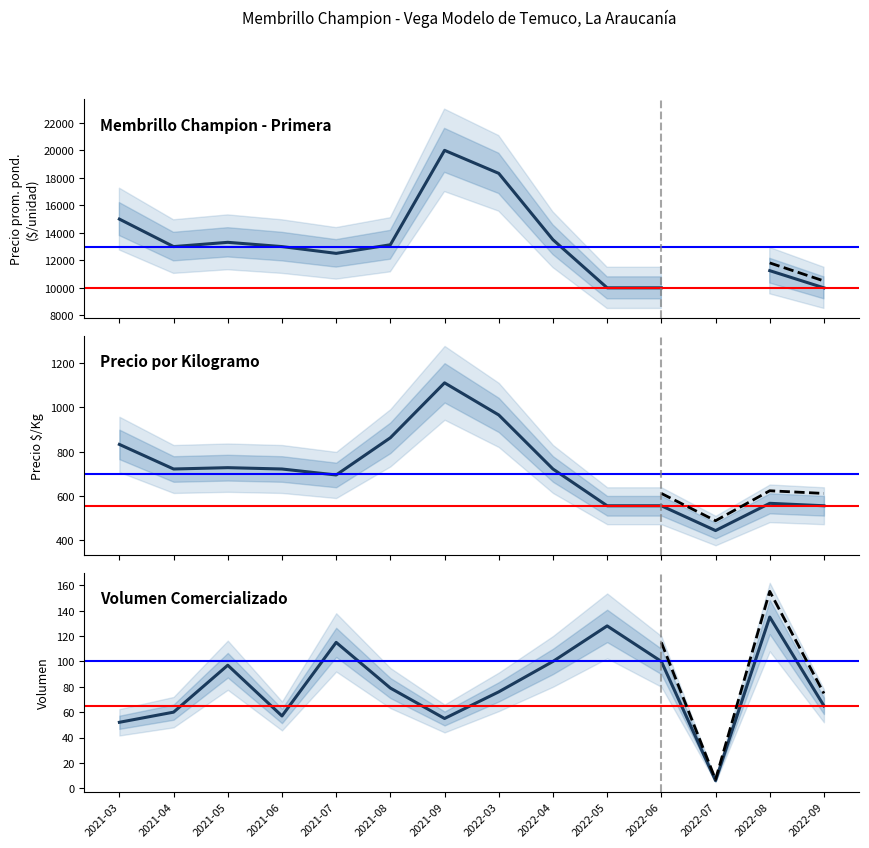

True or false: Precio $/Kg and Volumen cross at least once.

False